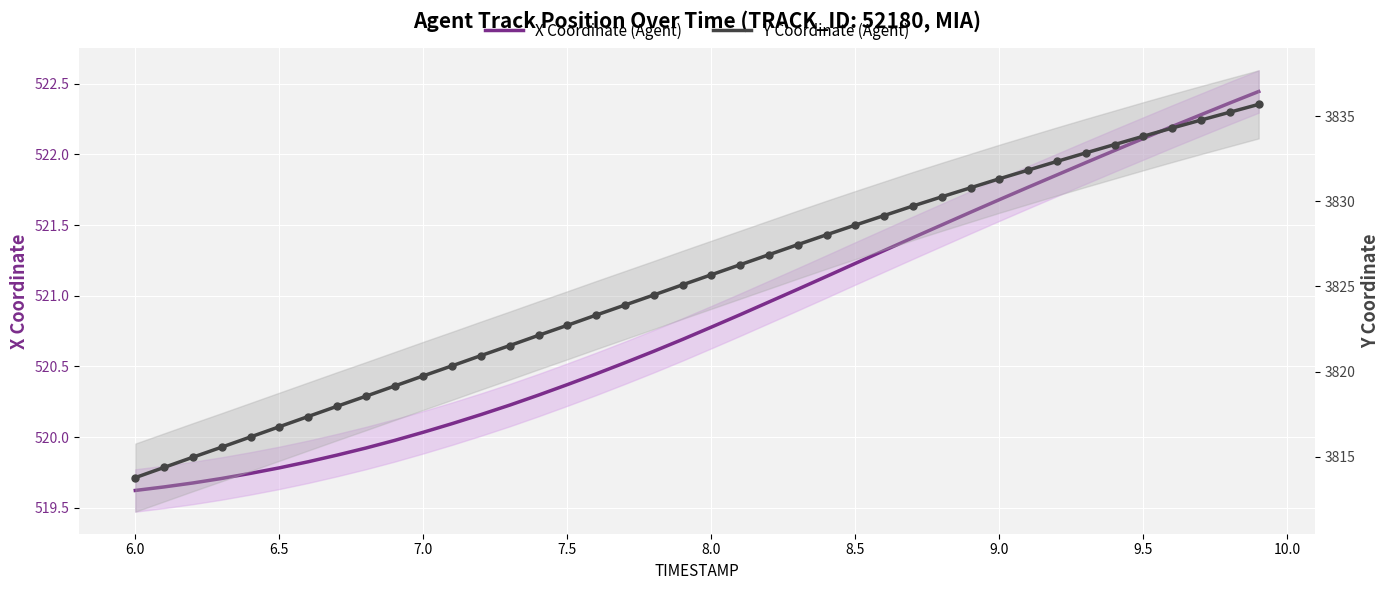

Which series has the largest total across all categories?

Y Coordinate (Agent)